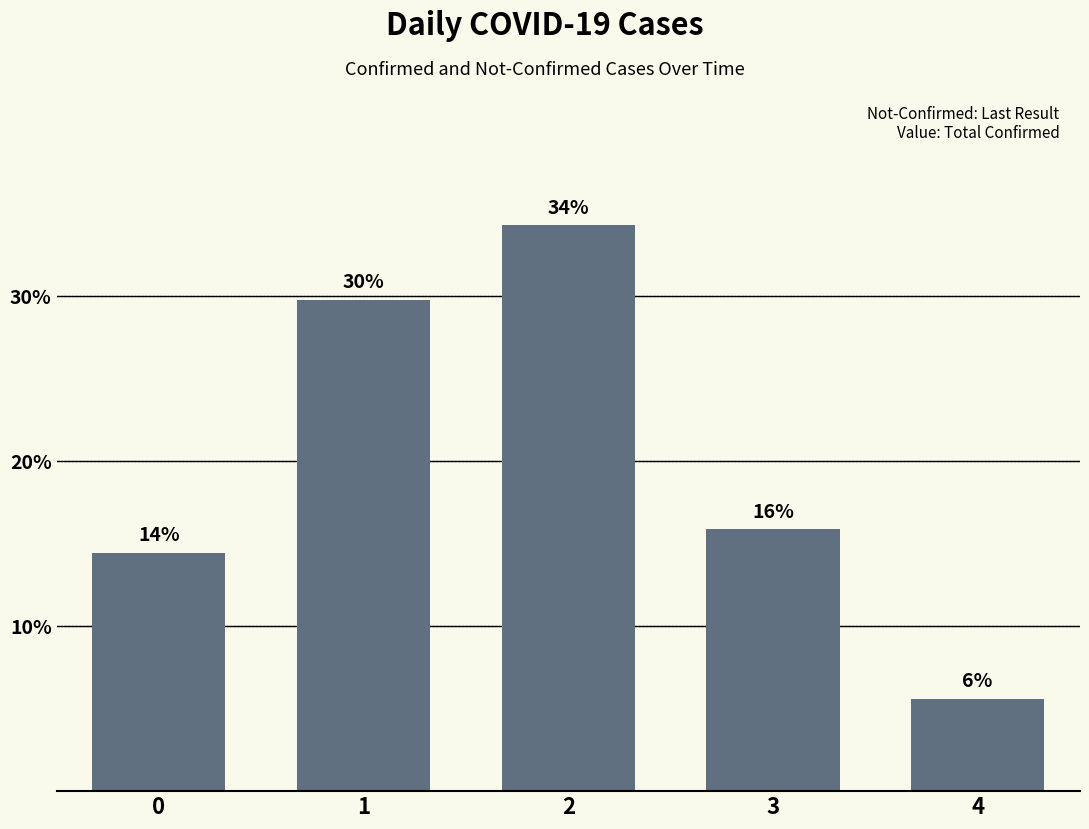

Where is the data nearest to the value 19?

3